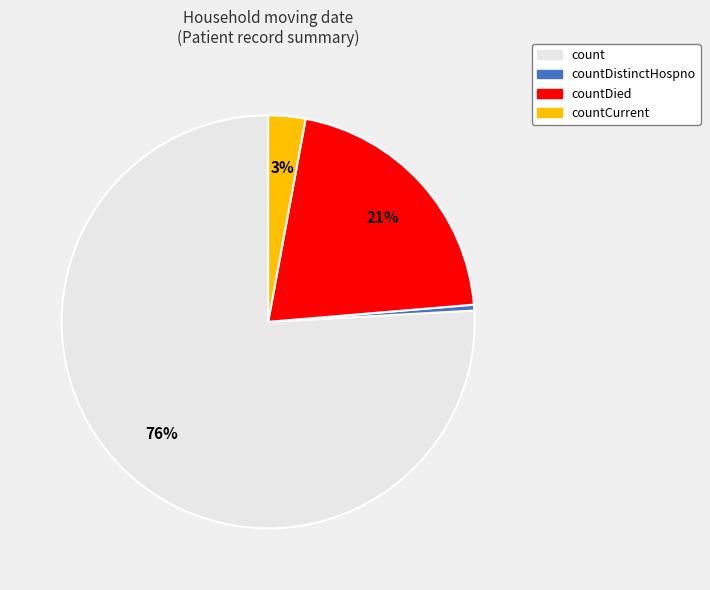

How many segments does this pie chart have?

4